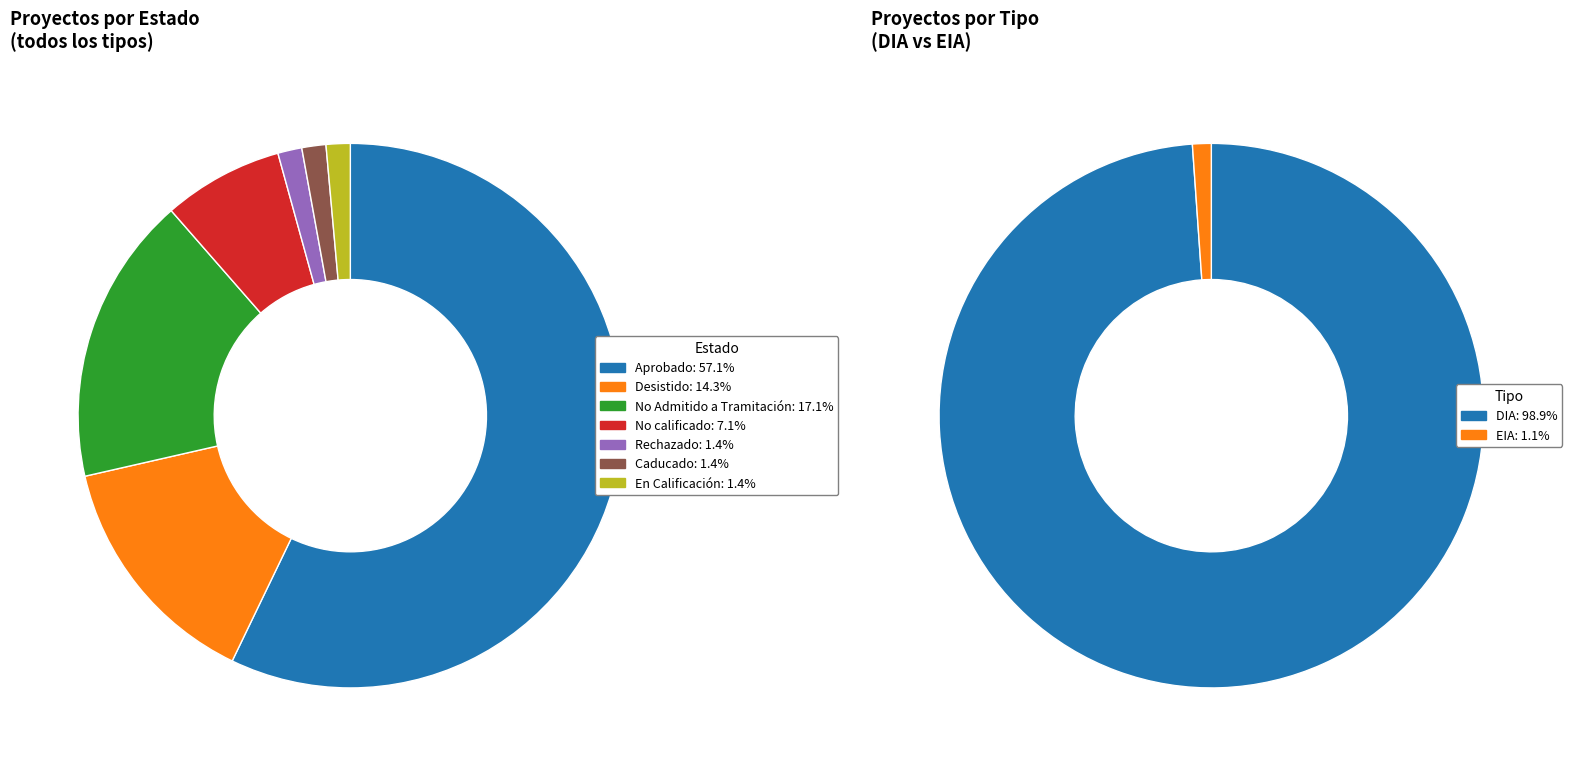

Is it true that No Admitido a Tramitación is 23% of the pie?

False